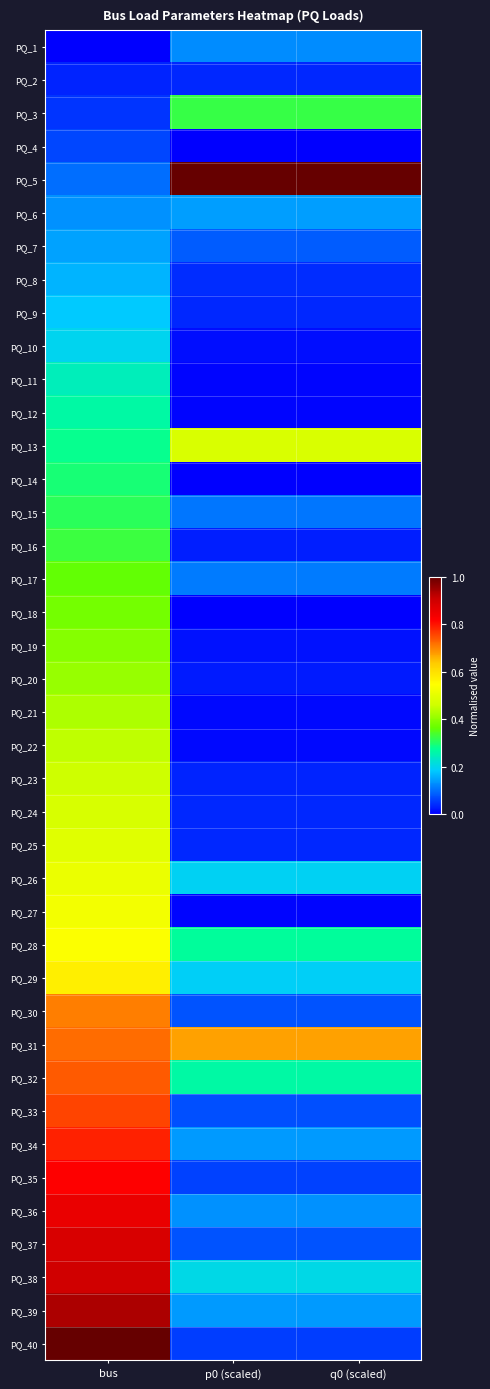

Reading left to right, list all the values displayed in this chart.

PQ_1: bus=0.0	p0 (scaled)=0.1	q0 (scaled)=0.1
PQ_2: bus=0.0	p0 (scaled)=0.0	q0 (scaled)=0.0
PQ_3: bus=0.0	p0 (scaled)=0.3	q0 (scaled)=0.3
PQ_4: bus=0.1	p0 (scaled)=0.0	q0 (scaled)=0.0
PQ_5: bus=0.1	p0 (scaled)=1.0	q0 (scaled)=1.0
PQ_6: bus=0.1	p0 (scaled)=0.1	q0 (scaled)=0.1
PQ_7: bus=0.1	p0 (scaled)=0.1	q0 (scaled)=0.1
PQ_8: bus=0.2	p0 (scaled)=0.0	q0 (scaled)=0.0
PQ_9: bus=0.2	p0 (scaled)=0.0	q0 (scaled)=0.0
PQ_10: bus=0.2	p0 (scaled)=0.0	q0 (scaled)=0.0
PQ_11: bus=0.2	p0 (scaled)=0.0	q0 (scaled)=0.0
PQ_12: bus=0.3	p0 (scaled)=0.0	q0 (scaled)=0.0
PQ_13: bus=0.3	p0 (scaled)=0.5	q0 (scaled)=0.5
PQ_14: bus=0.3	p0 (scaled)=0.0	q0 (scaled)=0.0
PQ_15: bus=0.3	p0 (scaled)=0.1	q0 (scaled)=0.1
PQ_16: bus=0.3	p0 (scaled)=0.0	q0 (scaled)=0.0
PQ_17: bus=0.4	p0 (scaled)=0.1	q0 (scaled)=0.1
PQ_18: bus=0.4	p0 (scaled)=0.0	q0 (scaled)=0.0
PQ_19: bus=0.4	p0 (scaled)=0.0	q0 (scaled)=0.0
PQ_20: bus=0.4	p0 (scaled)=0.0	q0 (scaled)=0.0
PQ_21: bus=0.4	p0 (scaled)=0.0	q0 (scaled)=0.0
PQ_22: bus=0.4	p0 (scaled)=0.0	q0 (scaled)=0.0
PQ_23: bus=0.5	p0 (scaled)=0.0	q0 (scaled)=0.0
PQ_24: bus=0.5	p0 (scaled)=0.0	q0 (scaled)=0.0
PQ_25: bus=0.5	p0 (scaled)=0.0	q0 (scaled)=0.0
PQ_26: bus=0.5	p0 (scaled)=0.2	q0 (scaled)=0.2
PQ_27: bus=0.5	p0 (scaled)=0.0	q0 (scaled)=0.0
PQ_28: bus=0.5	p0 (scaled)=0.3	q0 (scaled)=0.3
PQ_29: bus=0.6	p0 (scaled)=0.2	q0 (scaled)=0.2
PQ_30: bus=0.7	p0 (scaled)=0.1	q0 (scaled)=0.1
PQ_31: bus=0.7	p0 (scaled)=0.7	q0 (scaled)=0.7
PQ_32: bus=0.7	p0 (scaled)=0.3	q0 (scaled)=0.3
PQ_33: bus=0.8	p0 (scaled)=0.1	q0 (scaled)=0.1
PQ_34: bus=0.8	p0 (scaled)=0.1	q0 (scaled)=0.1
PQ_35: bus=0.8	p0 (scaled)=0.1	q0 (scaled)=0.1
PQ_36: bus=0.9	p0 (scaled)=0.1	q0 (scaled)=0.1
PQ_37: bus=0.9	p0 (scaled)=0.1	q0 (scaled)=0.1
PQ_38: bus=0.9	p0 (scaled)=0.2	q0 (scaled)=0.2
PQ_39: bus=0.9	p0 (scaled)=0.1	q0 (scaled)=0.1
PQ_40: bus=1.0	p0 (scaled)=0.1	q0 (scaled)=0.1